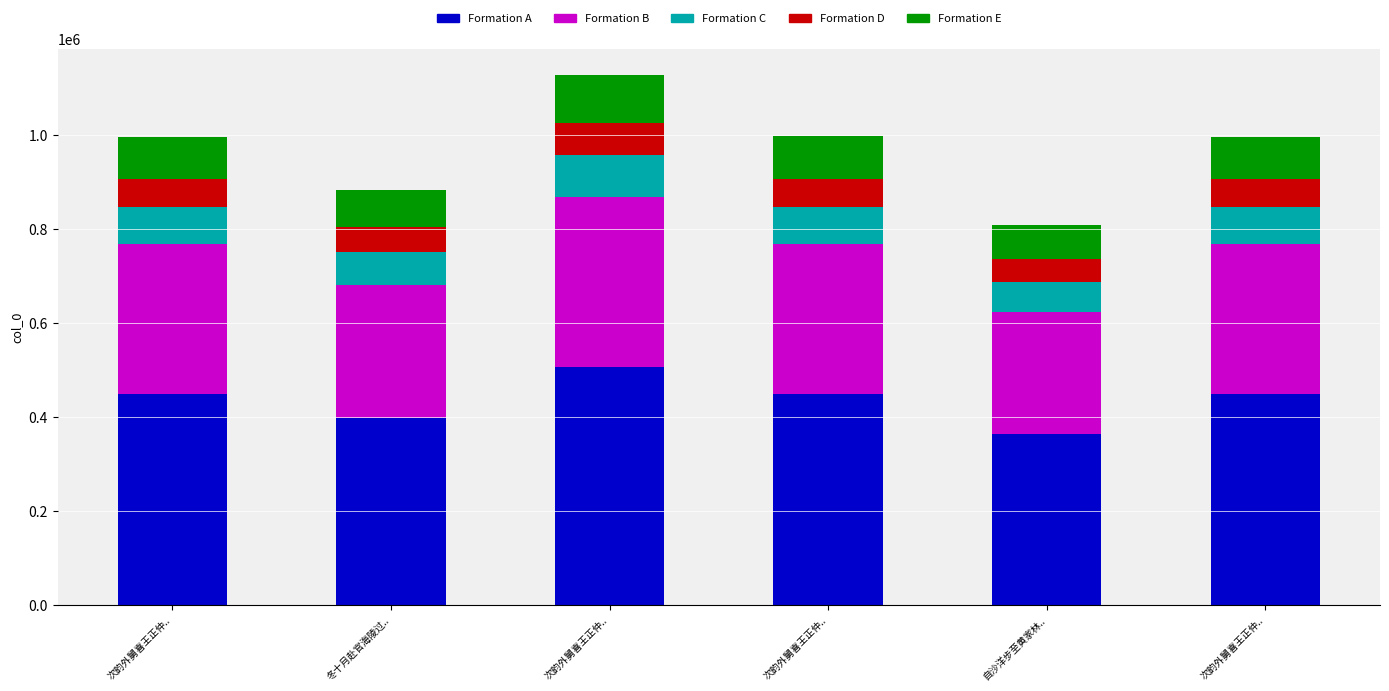

What is the label of the 4th bar from the right?

次韵外舅喜王正仲..